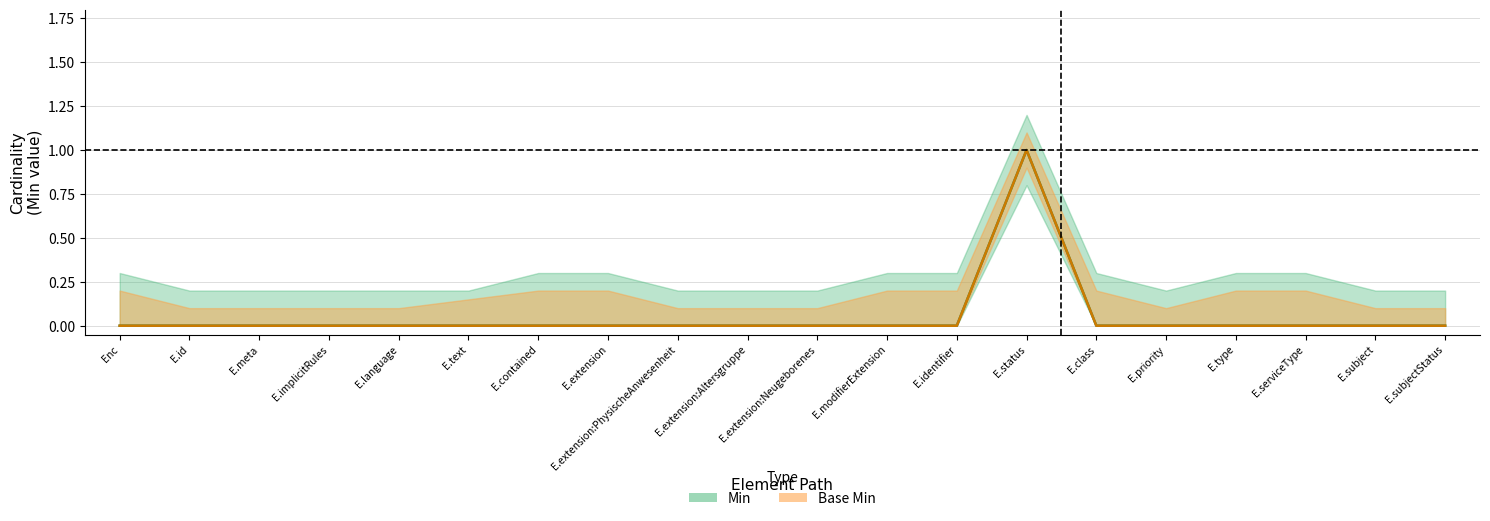

At how many categories does at least one series exceed 0?

1